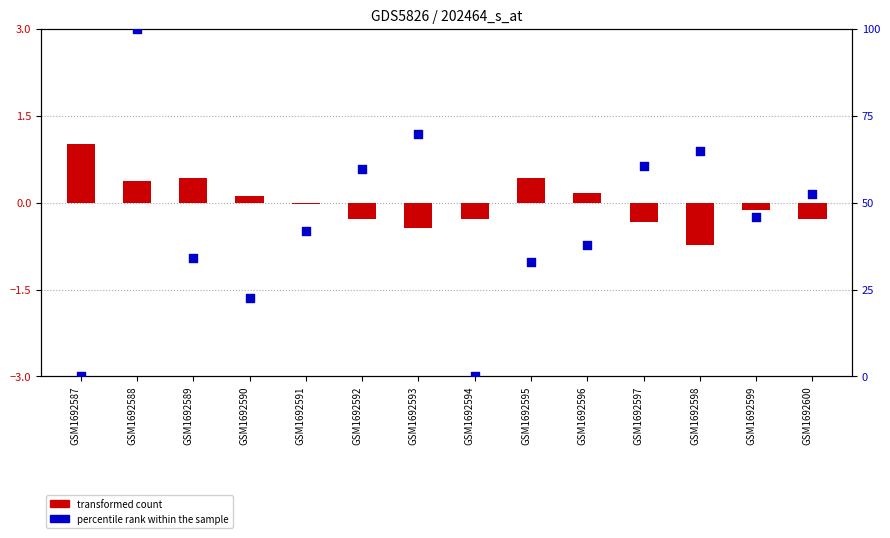

At which category is the sum across all series the highest?

GSM1692588